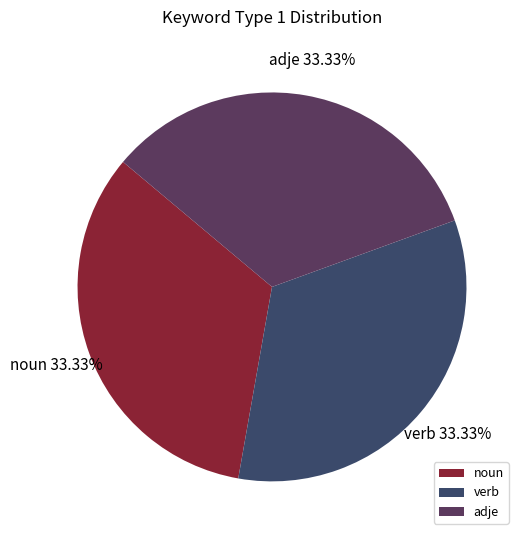

To the nearest percent, what is the difference between the largest and smallest slice percentages?

0%